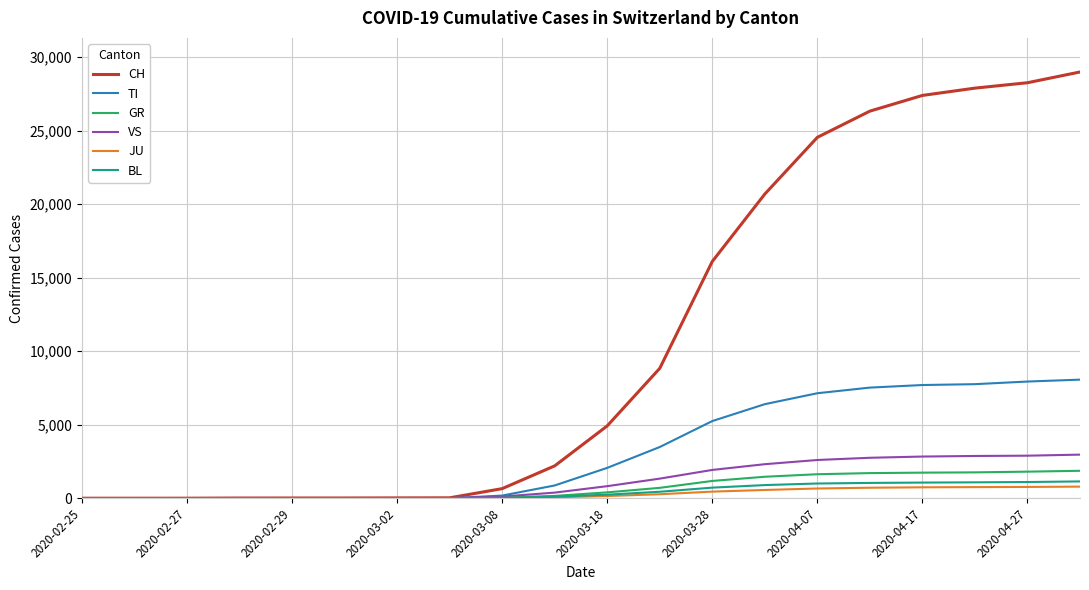

What is the highest value of the VS series?

2966